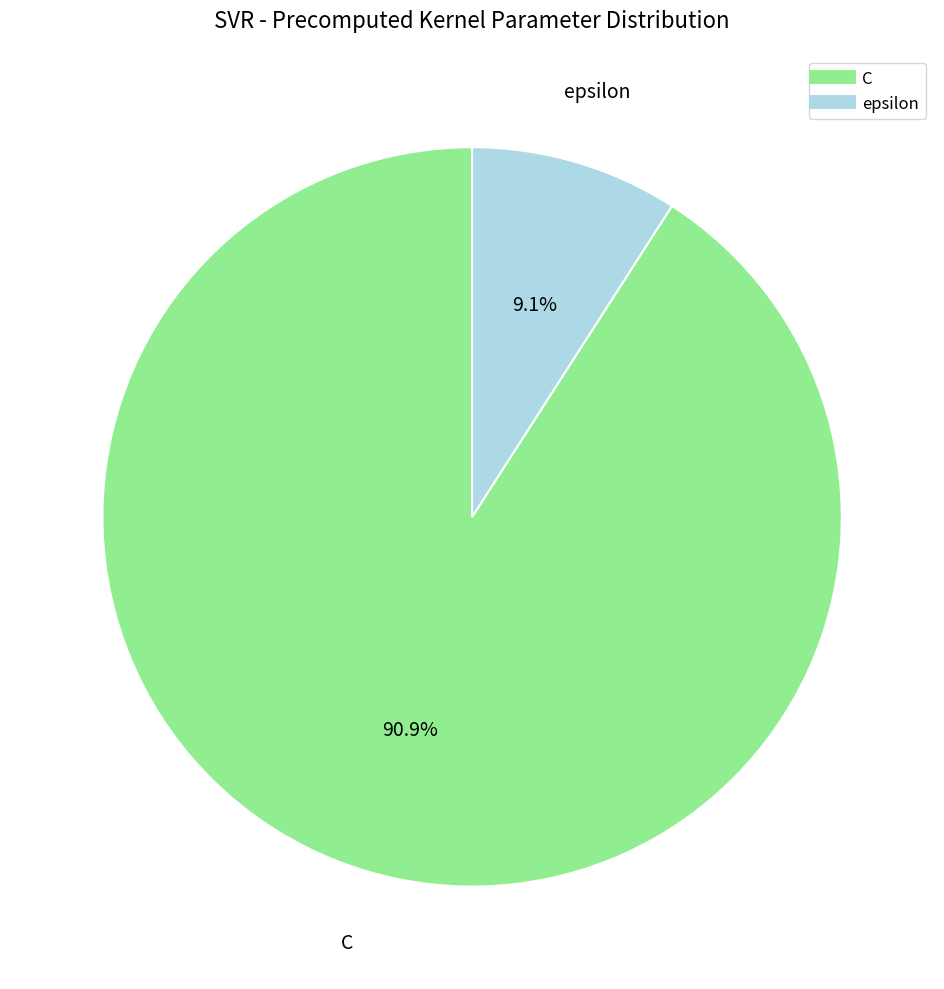

True or false: C accounts for 91% of the total.

True